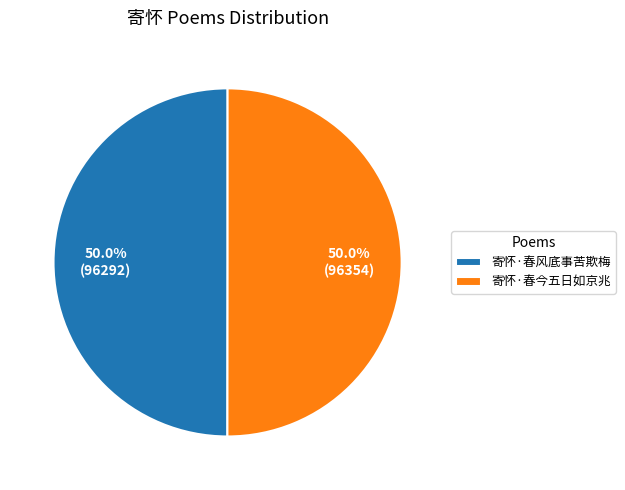

How much of the chart is everything except 寄怀·春风底事苦欺梅?

50.0%